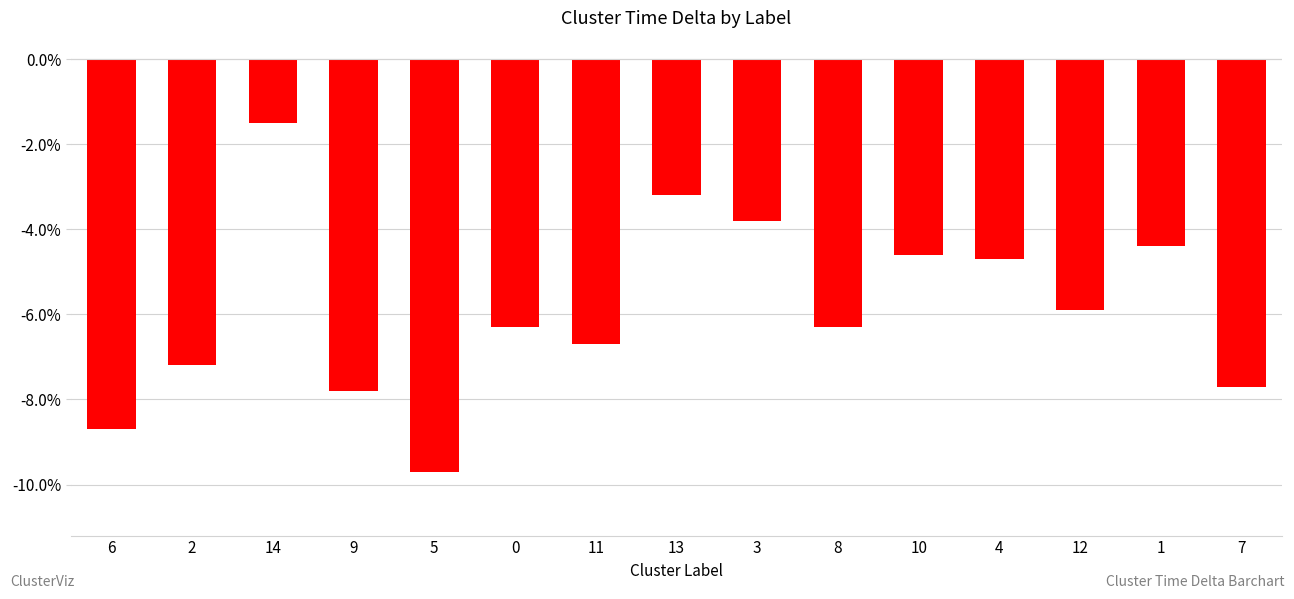

Are the bars horizontal?

No